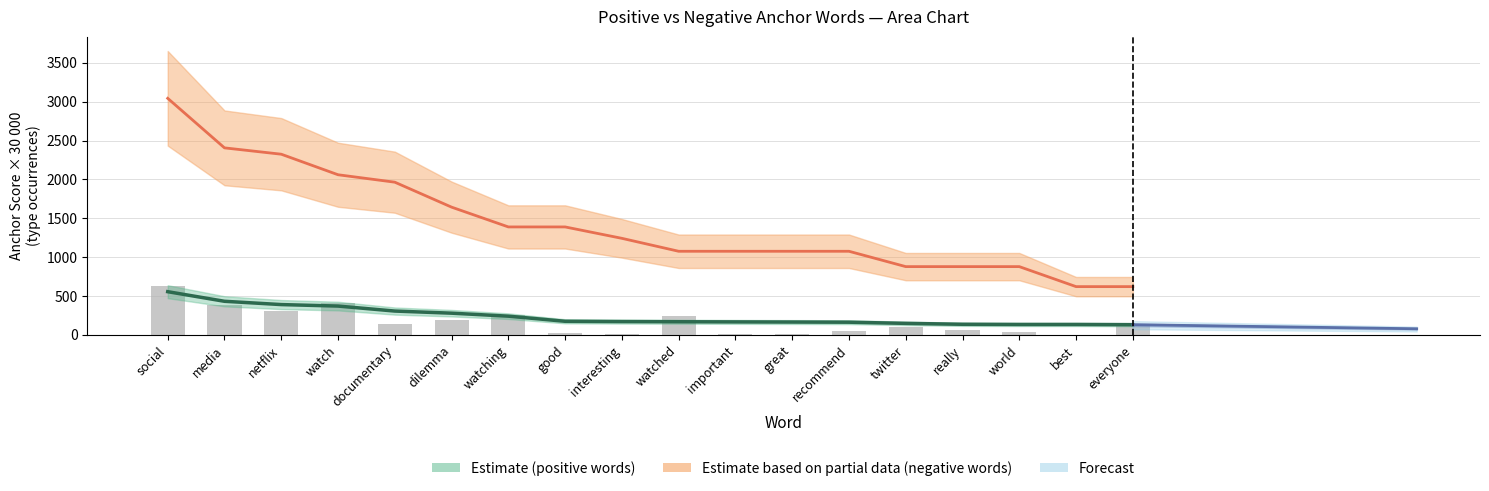

How many data points in normal are above 115?

8